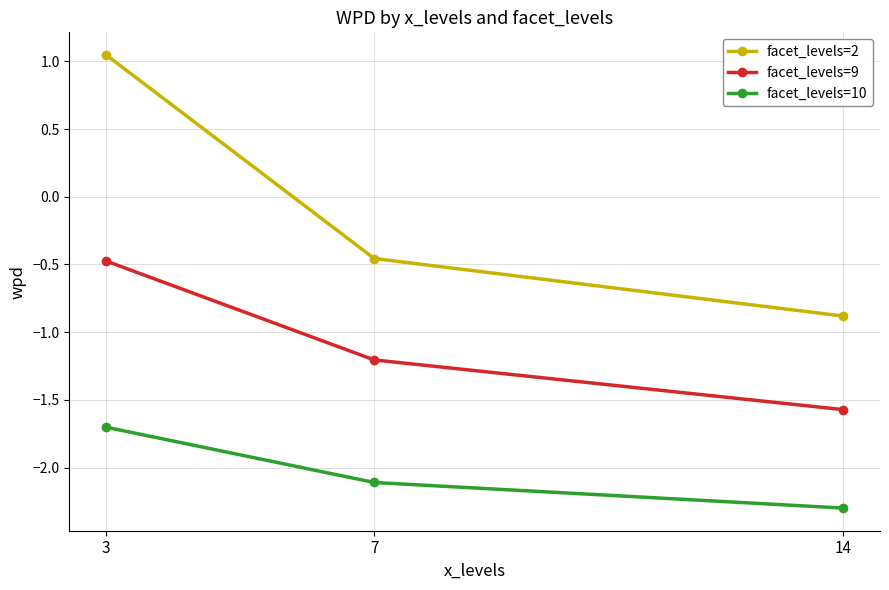

The facet_levels=2 series shows -0.5 at 7. True or false?

True